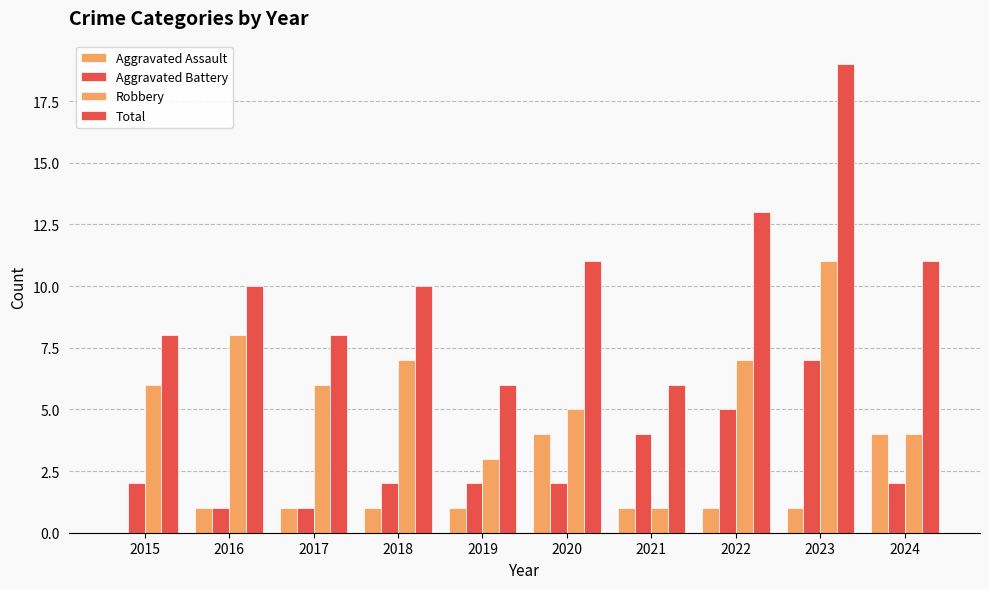

What is the spread (max minus min) of values at 2023?

18